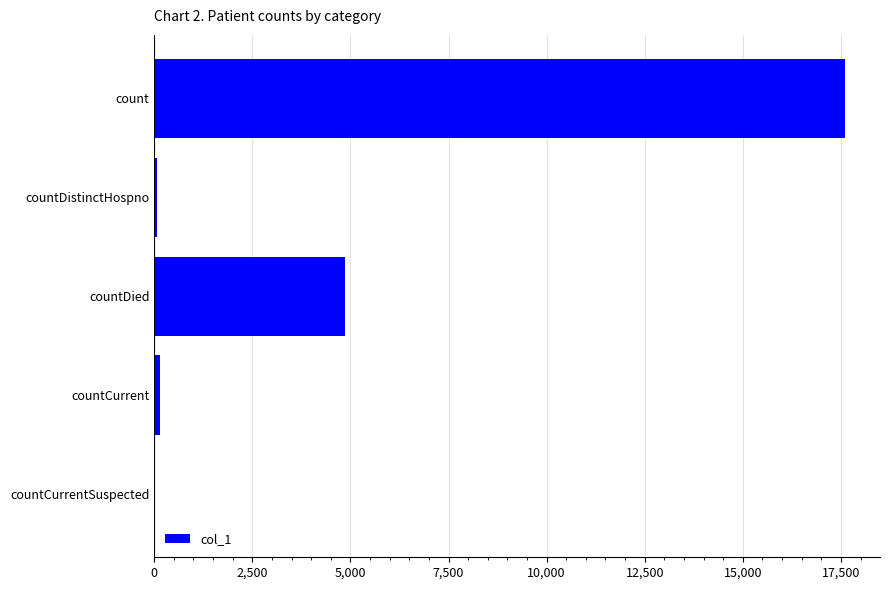

Between countCurrent and count, which is larger?

count